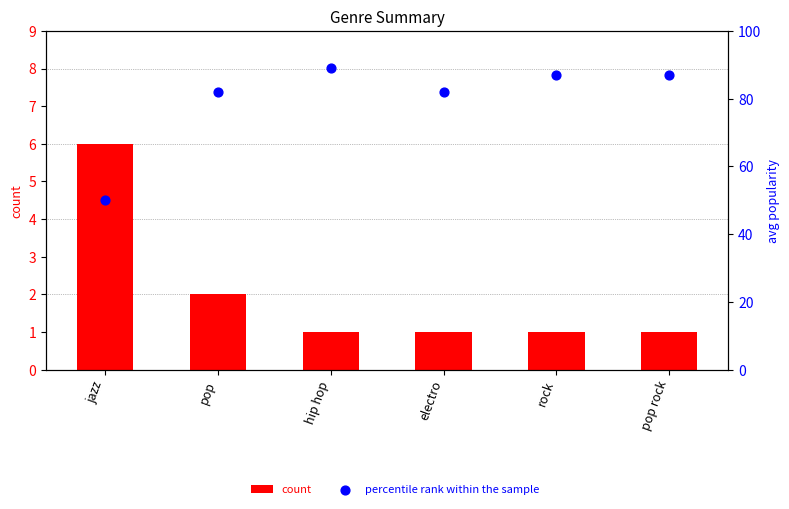

Which series reaches the maximum Y coordinate?

percentile rank within the sample